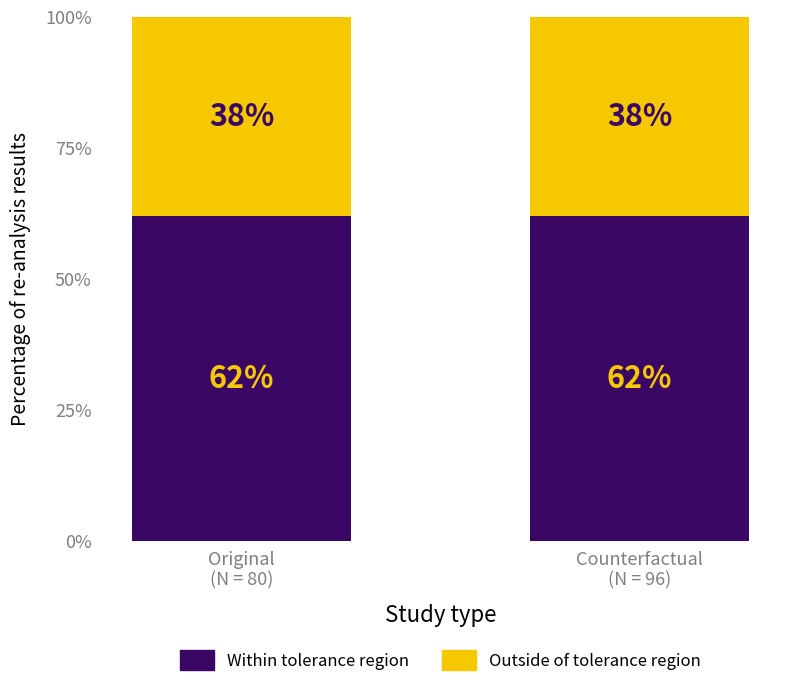

What is the average value of the Within tolerance region series?

62